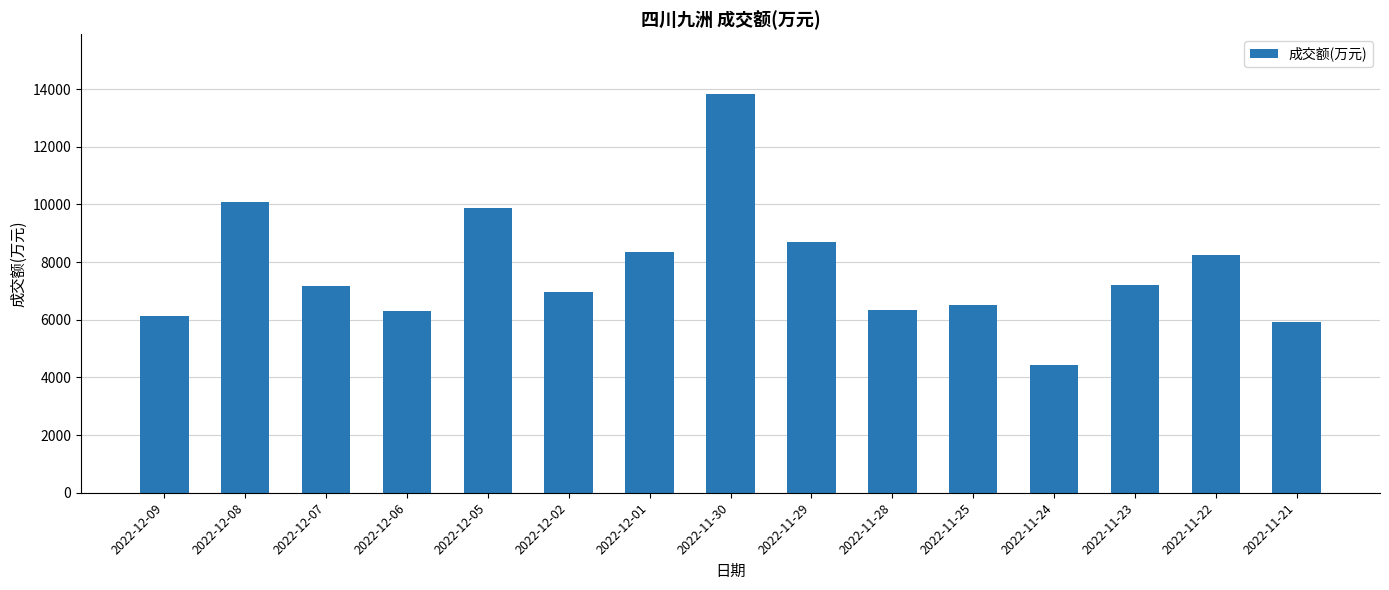

How many values are below 7158?

7